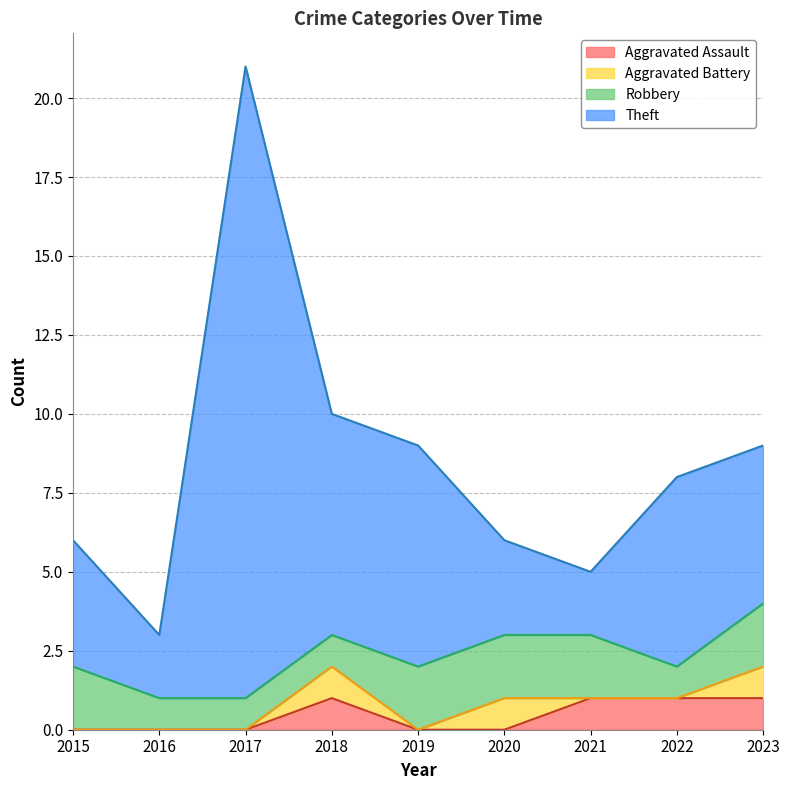

True or false: Aggravated Assault and Theft cross at least once.

False